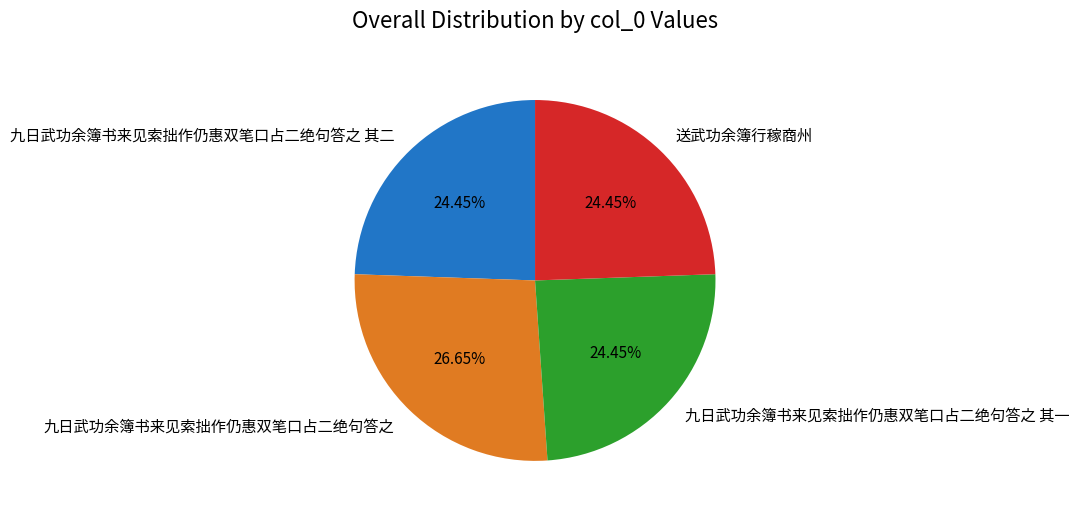

How many segments does this pie chart have?

4